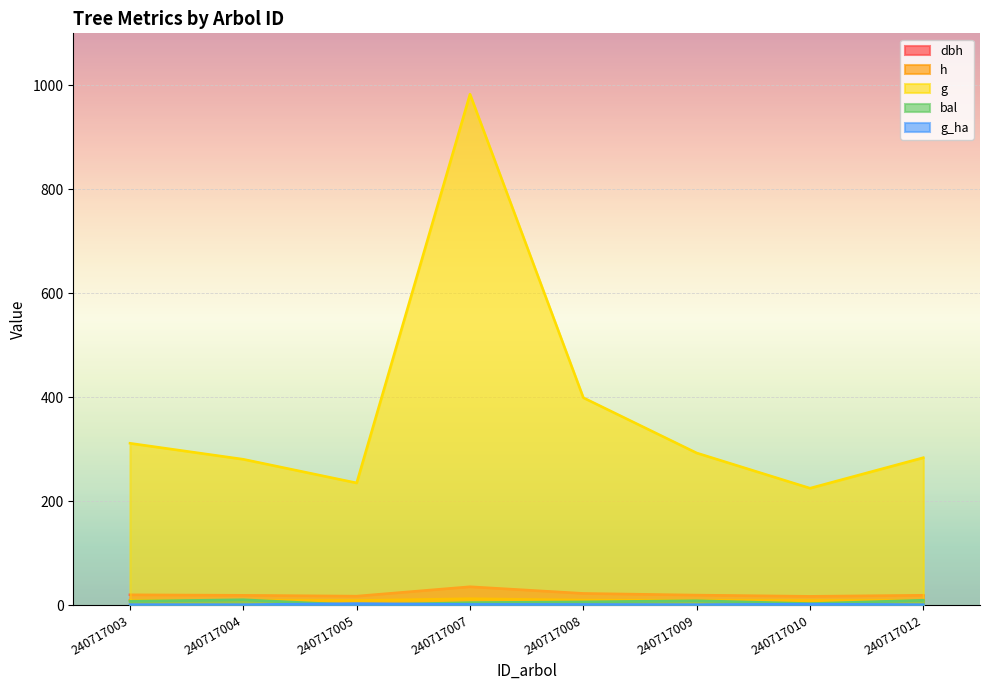

What is the approximate value of h at 240717010?

8.8